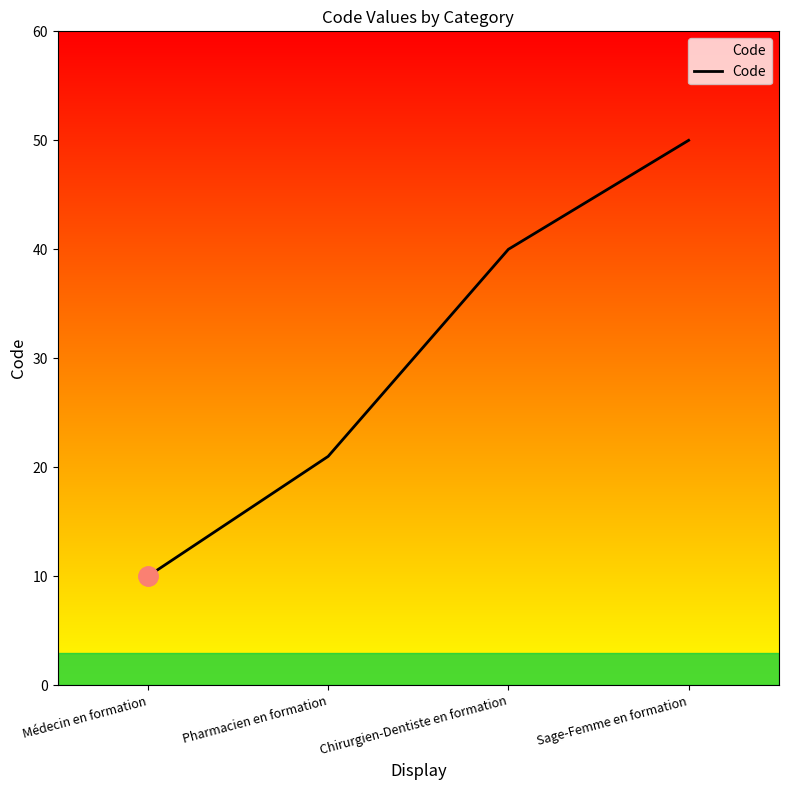

Where is the data nearest to the value 30?

Pharmacien en formation